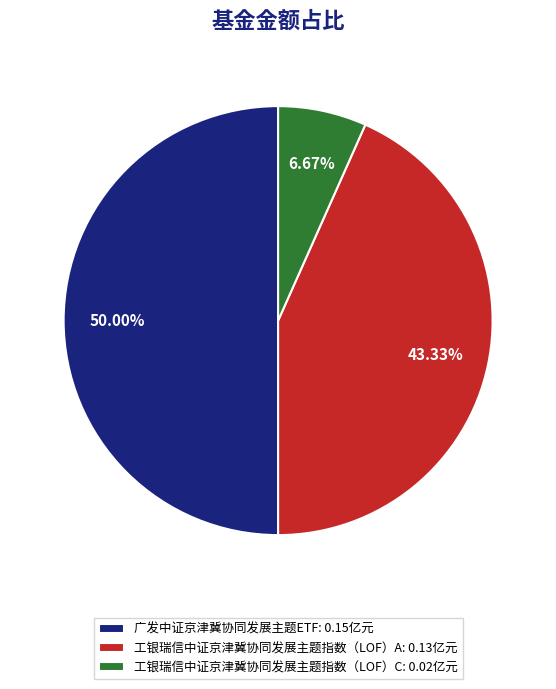

To the nearest percent, what is the difference between the 广发中证京津冀协同发展主题ETF and 工银瑞信中证京津冀协同发展主题指数（LOF）A slice percentages?

7%